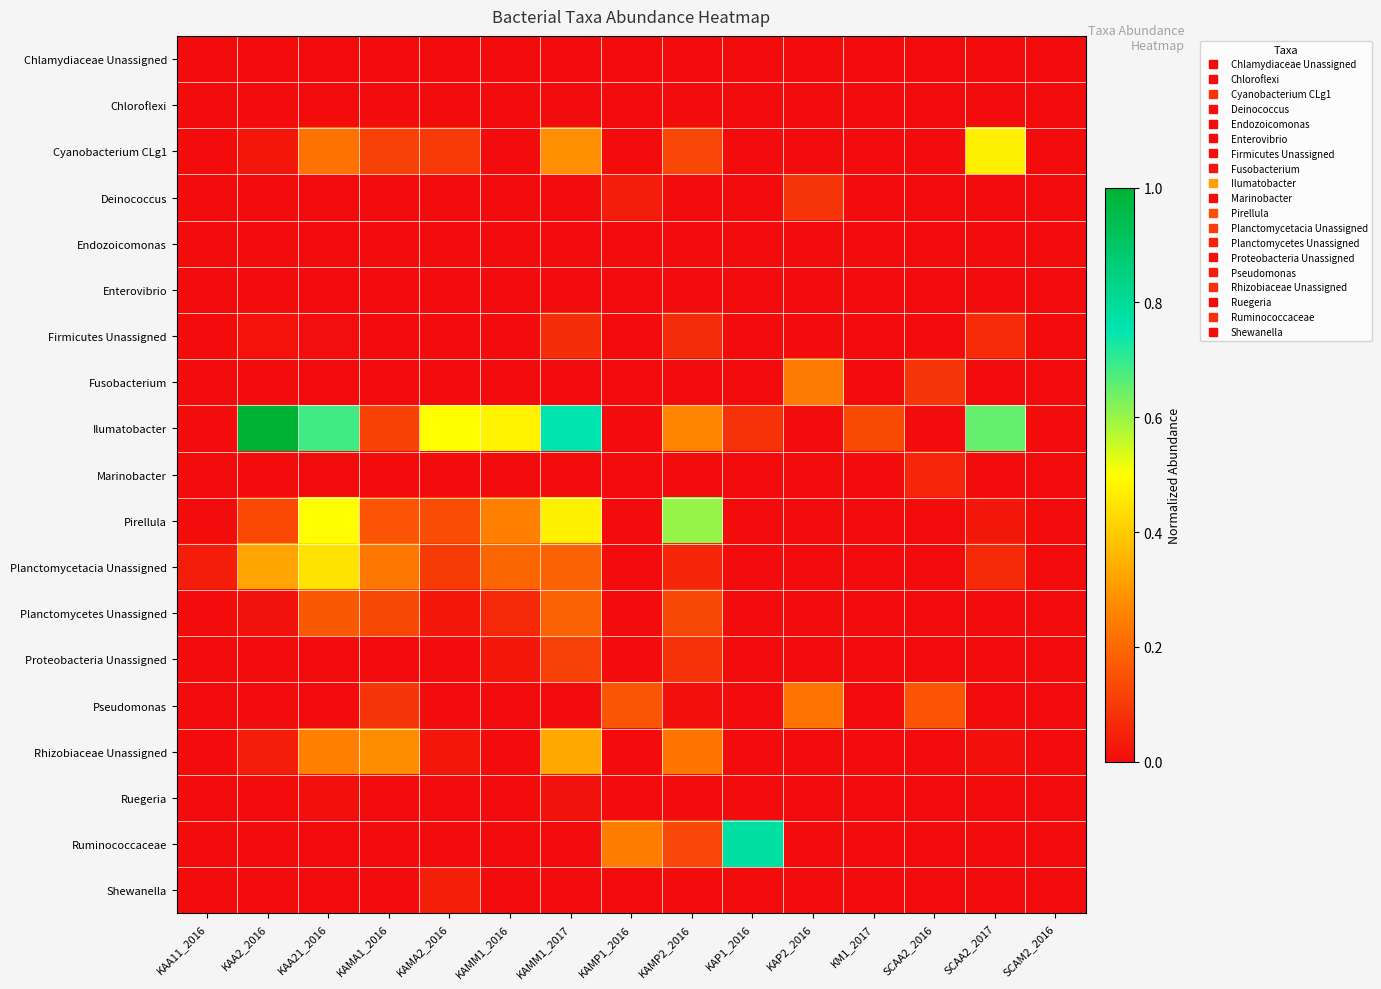

At which category does the chart reach its peak across all series?

KAA2_2016